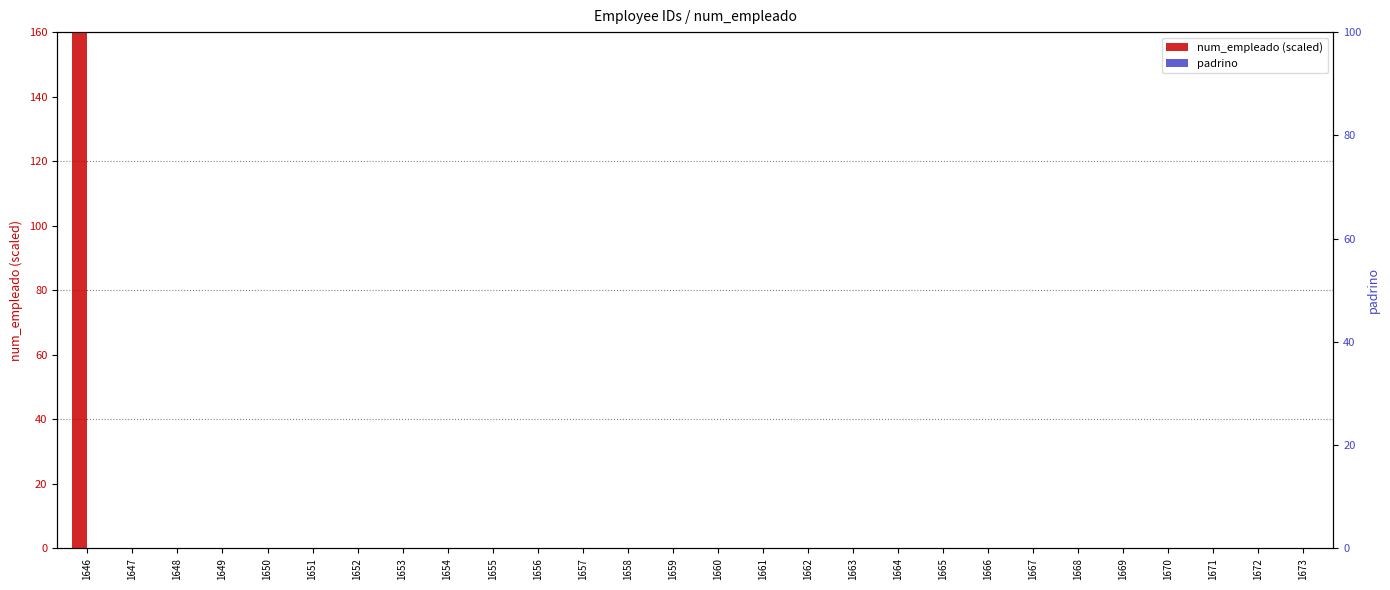

How many distinct data groups are displayed?

2